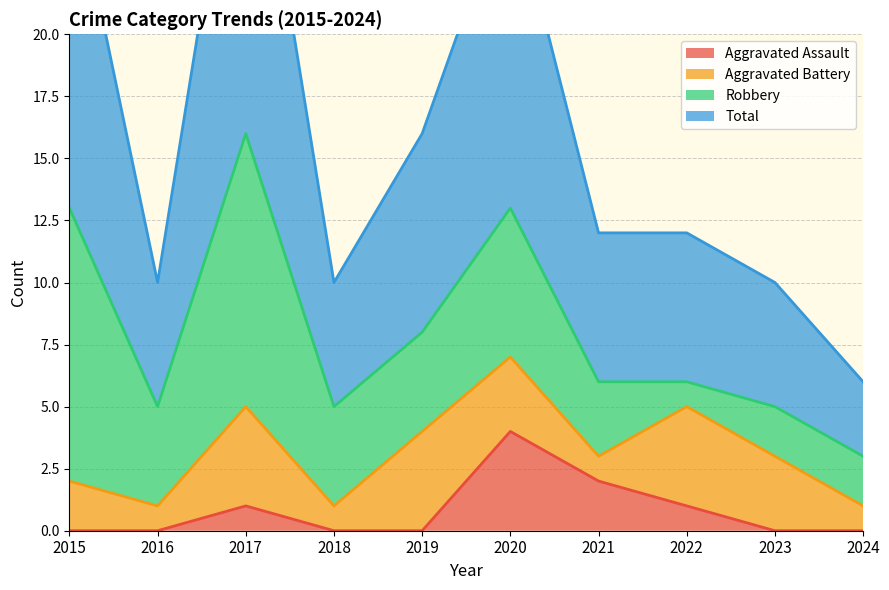

The value of Aggravated Assault at 2017 is 2. True or false?

False